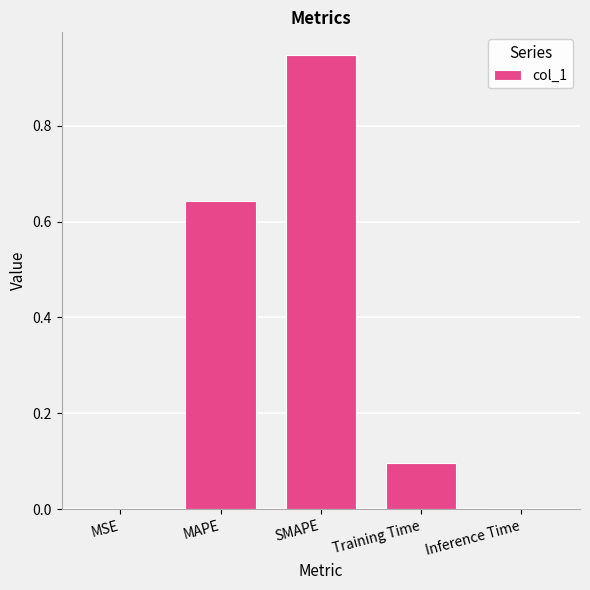

The chart shows a value of 1.0 at MAPE. True or false?

False